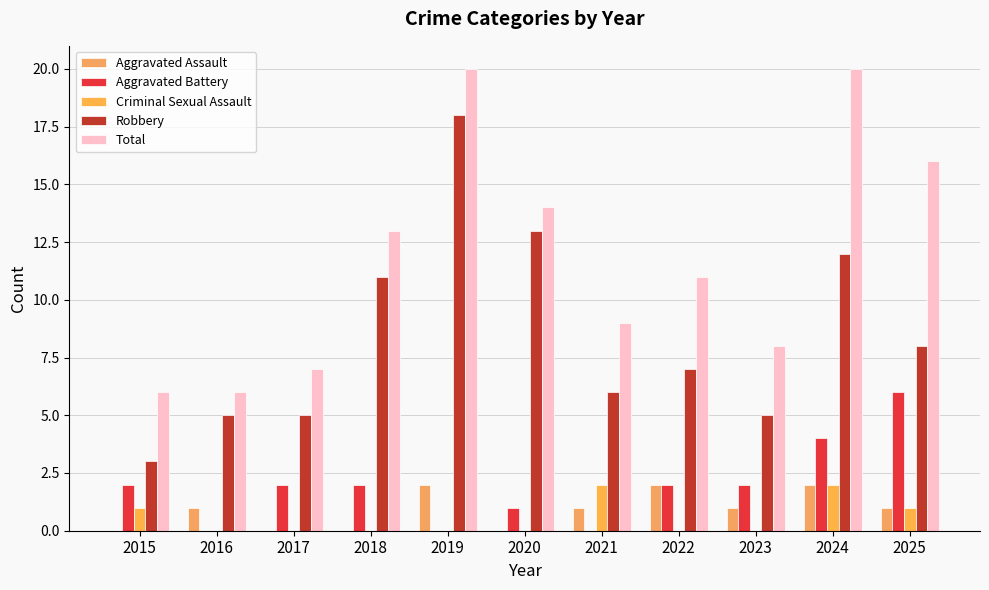

Are the bars horizontal?

No